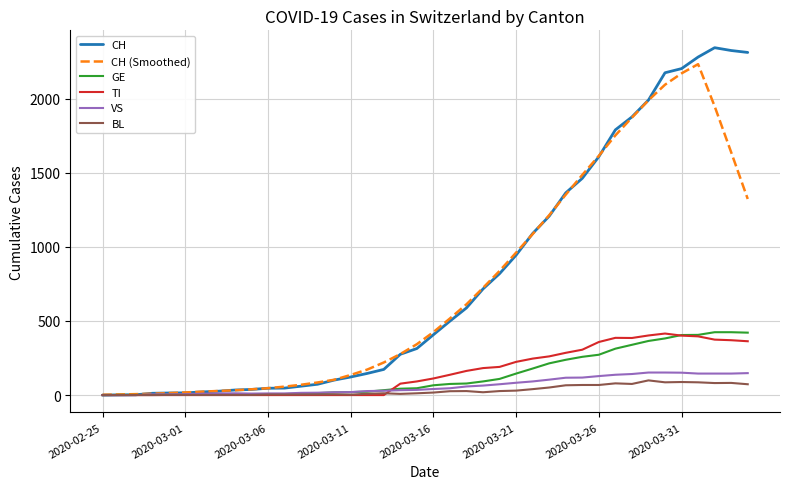

What is the highest value of the VS series?

152.0